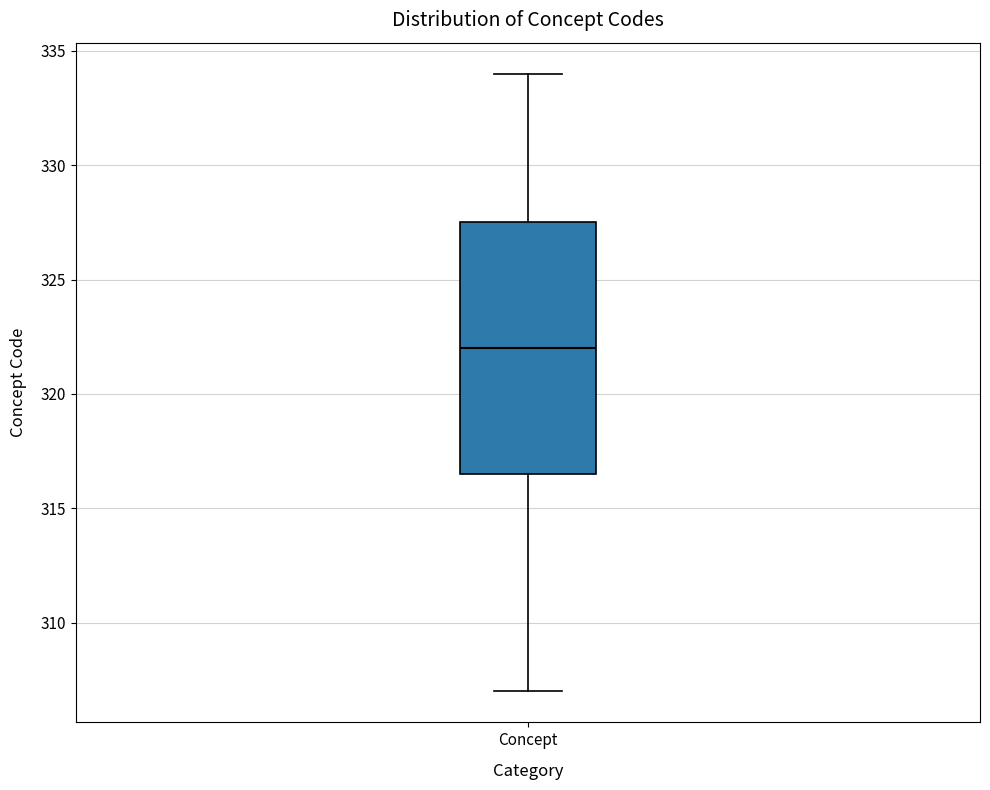

Transcribe this box plot: give where the median line is, the range the box spans, and where the two whiskers end, as read against the y-axis. The values are not printed on the chart, so give them approximately, as read against the axis.

median 322.0, box 316.5 to 327.5, whiskers 307.0 to 334.0